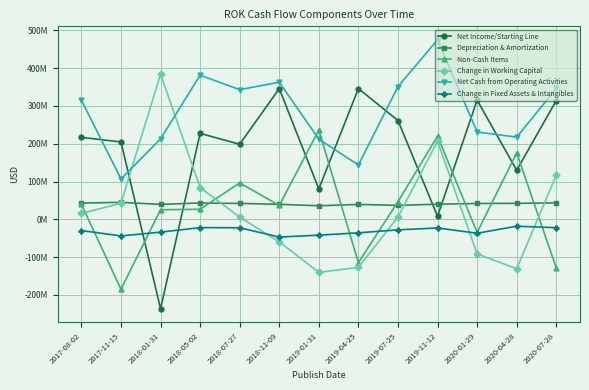

Between which two adjacent categories do Net Cash from Operating Activities and Change in Working Capital first intersect?

2017-11-15 and 2018-01-31